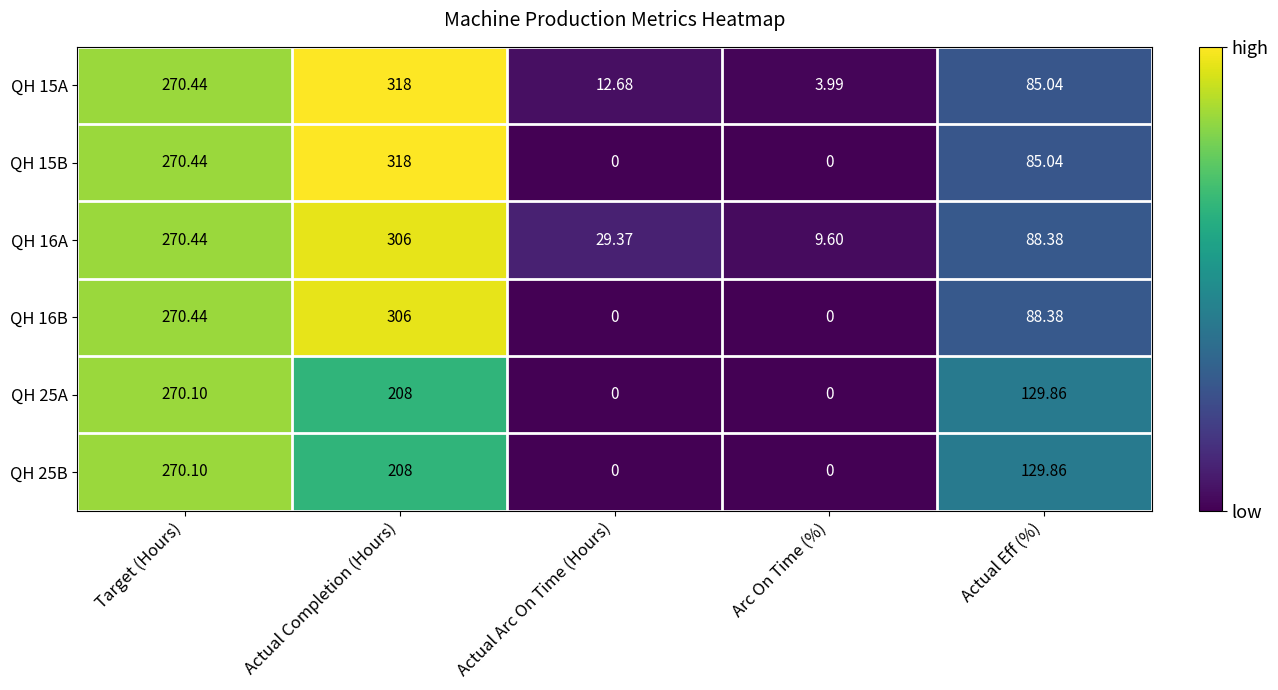

At which label is QH 15B closest to 159?

Actual Eff (%)